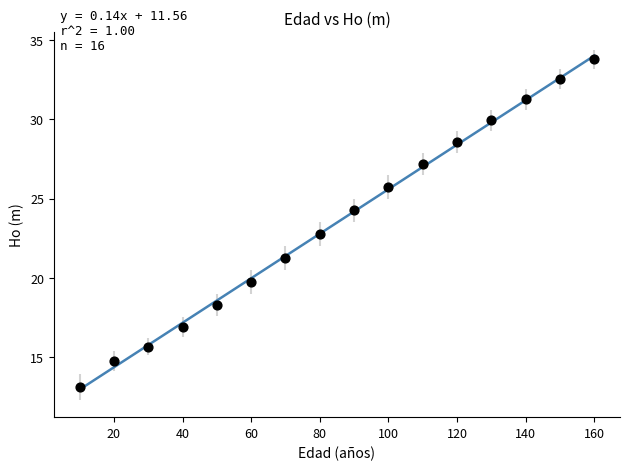

What is the range of X values (max minus min)?

150.0